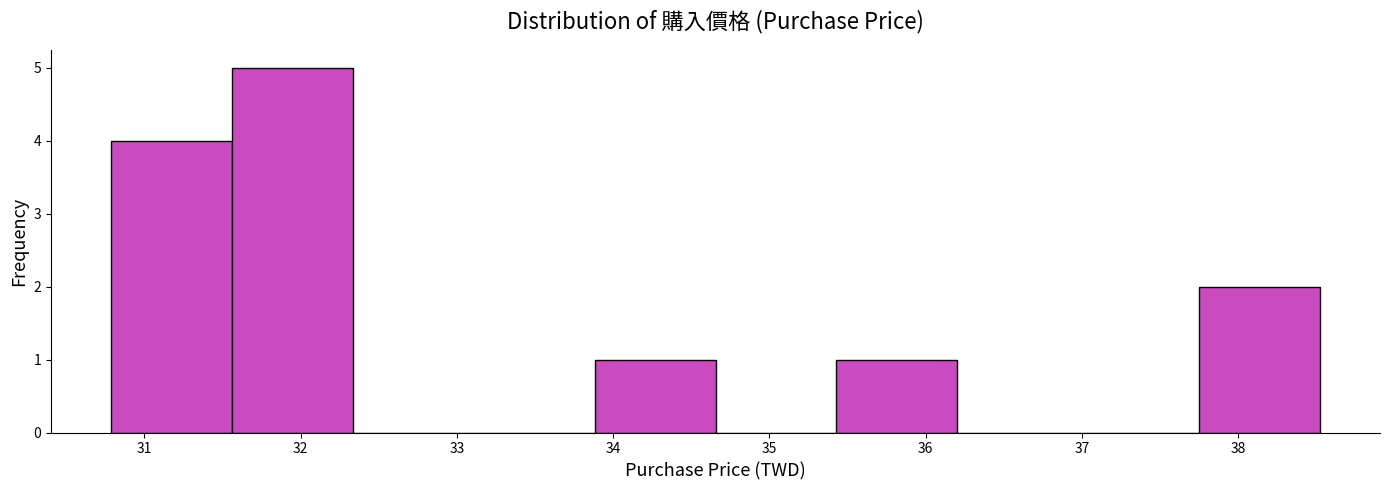

What is the height of the bar covering 33.9 to 34.7 on the x-axis? Neither the bar edges nor the heights are printed on the chart, so give them approximately, as read against the axes.

1